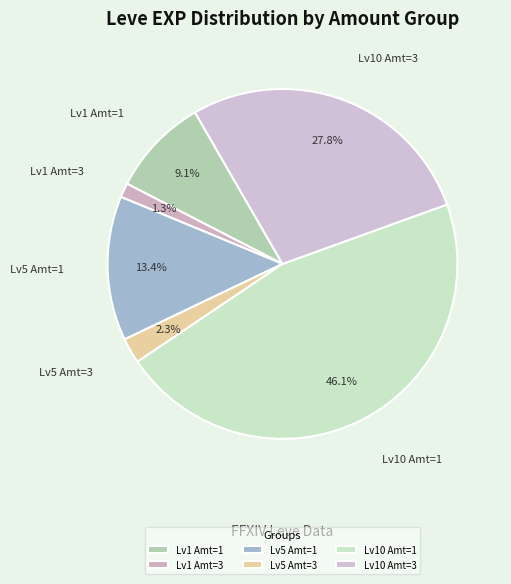

What is the largest slice in the pie chart?

Lv10 Amt=1